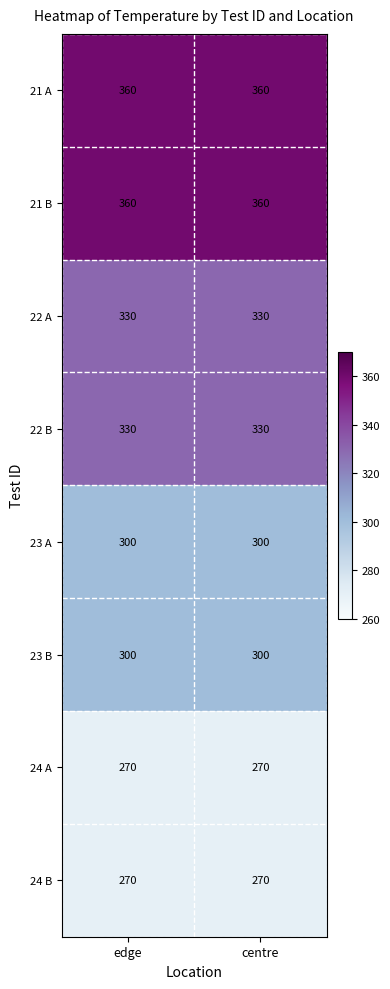

True or false: 22 B has a value of 132 at centre.

False